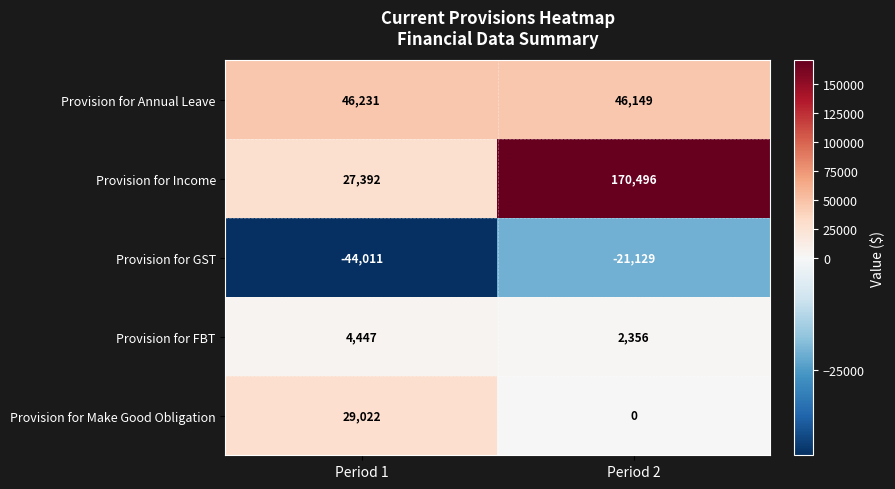

What is the sum of all Provision for Income values?

197888